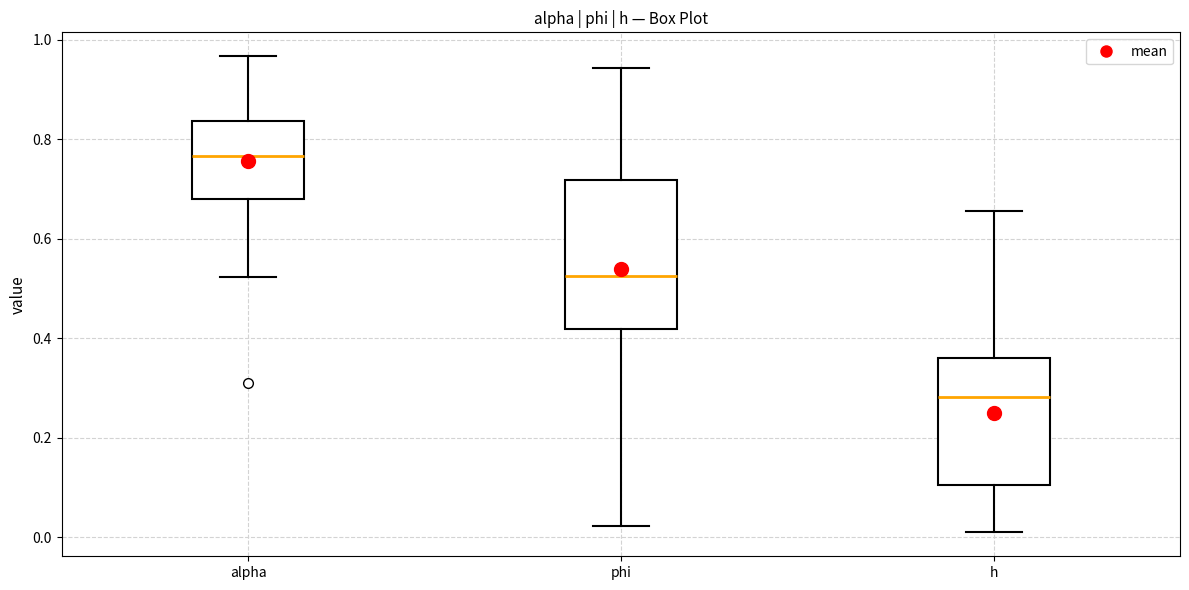

Reading left to right, read every box against the y-axis: the position of its median line, the range the box covers, and the ends of its whiskers. The values are not printed on the chart, so give them approximately, as read against the axis.

alpha: median 0.76, box 0.68 to 0.84, whiskers 0.52 to 0.96
phi: median 0.52, box 0.42 to 0.72, whiskers 0.02 to 0.94
h: median 0.28, box 0.10 to 0.36, whiskers 0.00 to 0.66